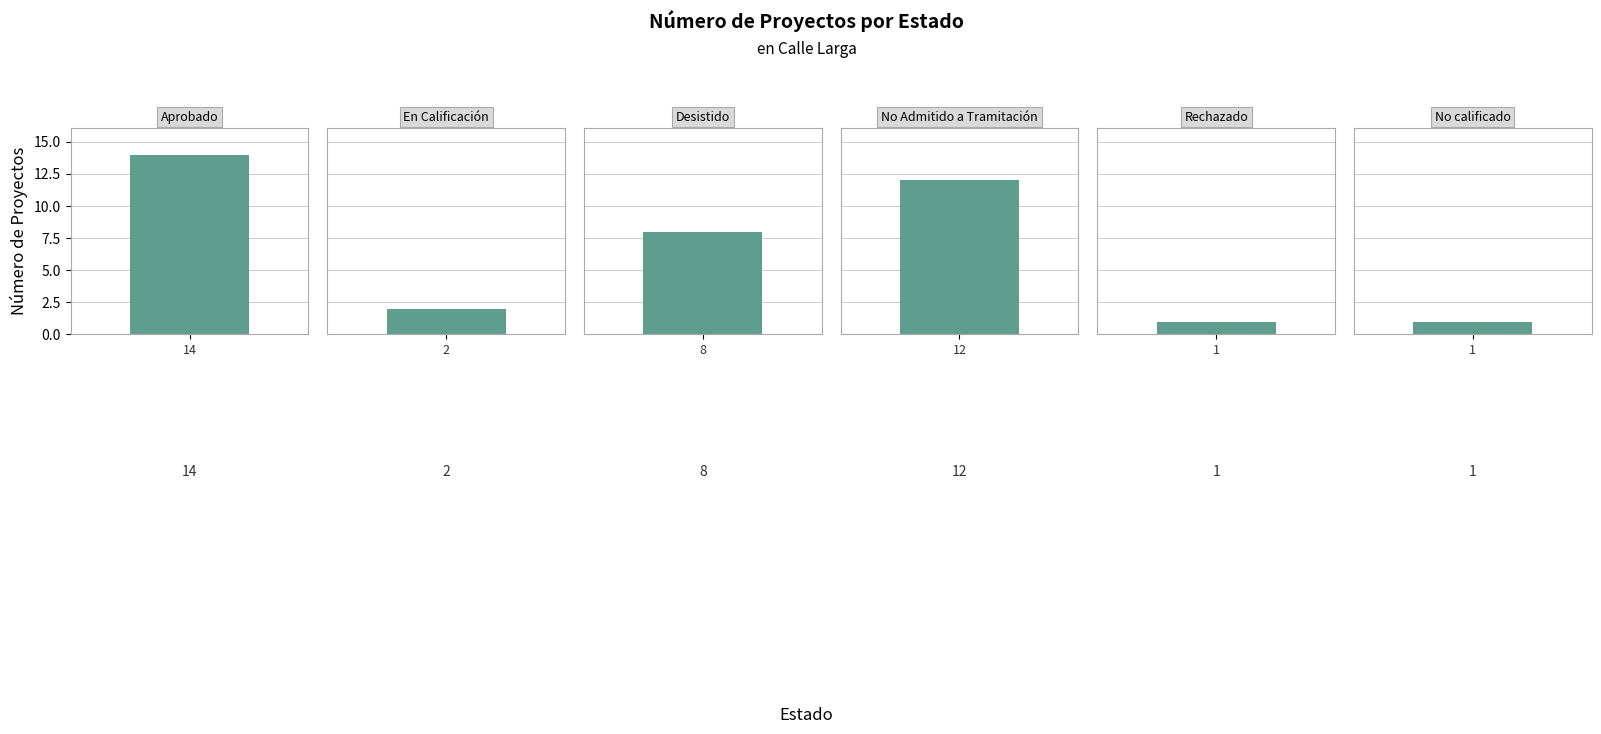

What is the difference between the maximum and minimum values?

13